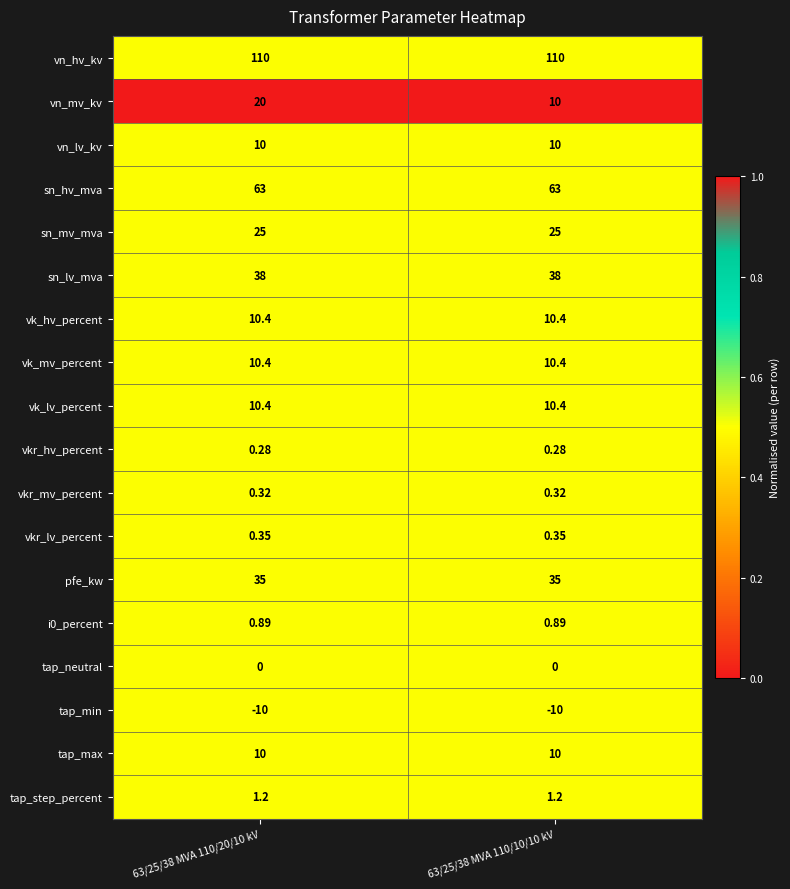

Between 63/25/38 MVA 110/20/10 kV and 63/25/38 MVA 110/10/10 kV, which series saw the biggest shift?

vn_mv_kv